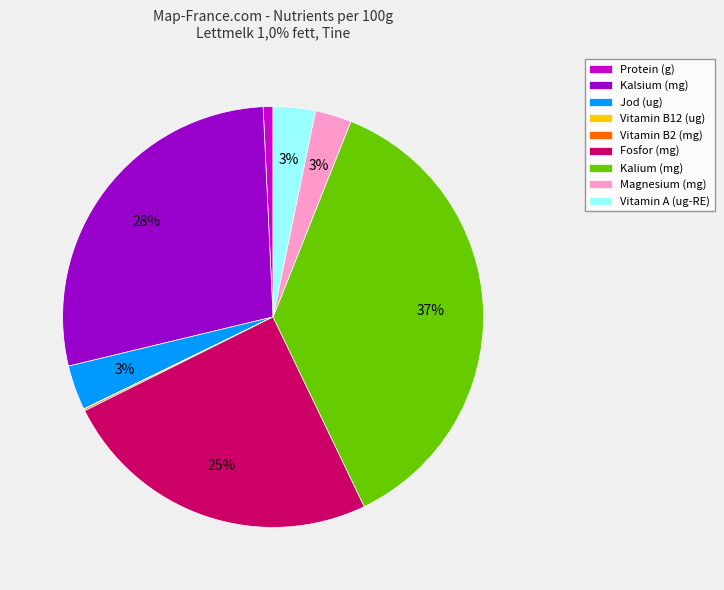

Between Protein (g) and Jod (ug), which is larger?

Jod (ug)